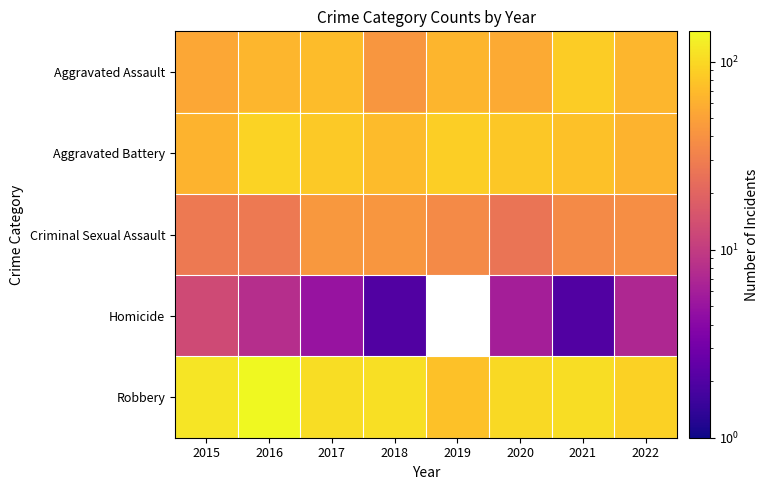

At which category is the sum across all series the highest?

2016